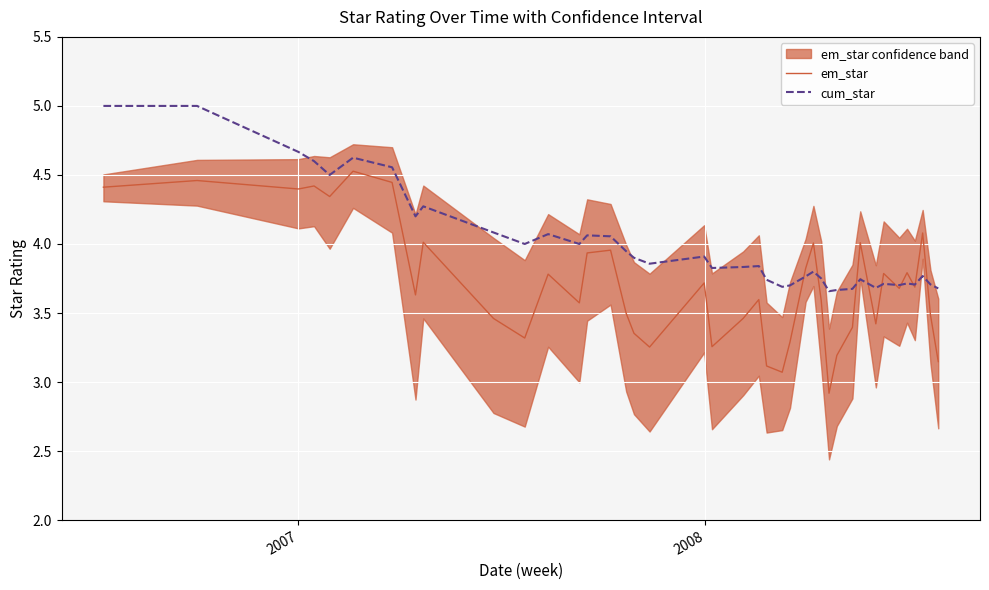

What is the value of the cum_star point at the 21st from the left?

3.8